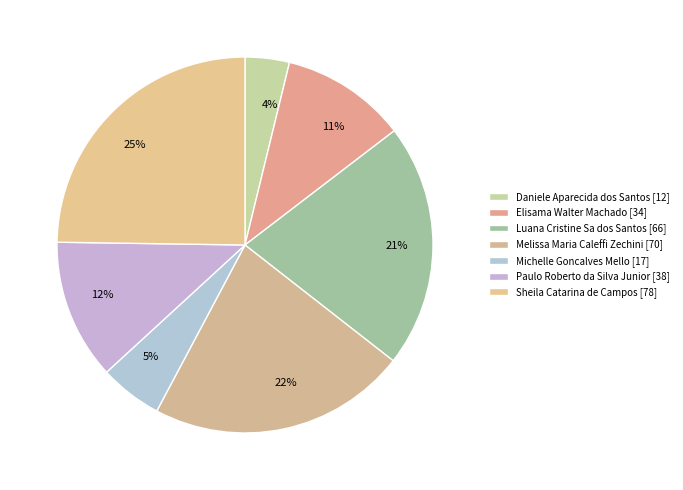

True or false: Luana Cristine Sa dos Santos accounts for 30% of the total.

False